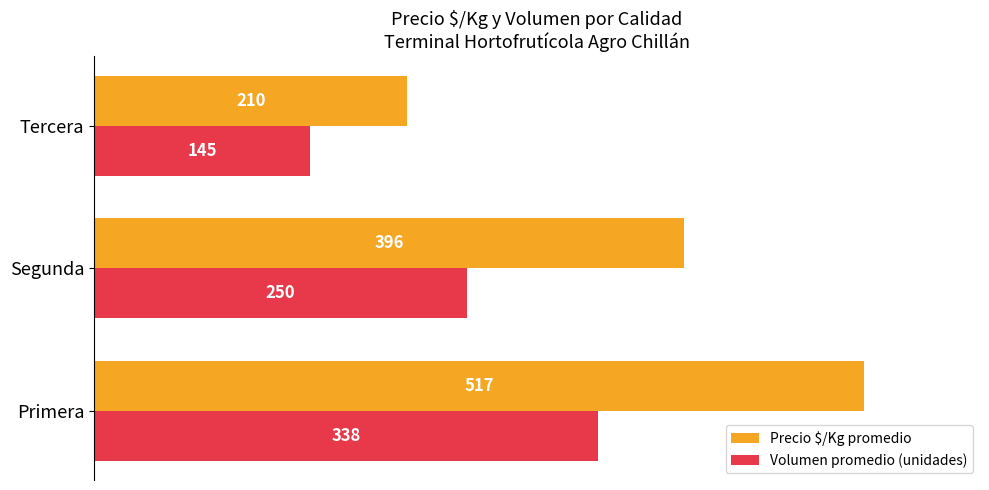

Rank the categories by Volumen promedio (unidades) value from lowest to highest.

Tercera, Segunda, Primera